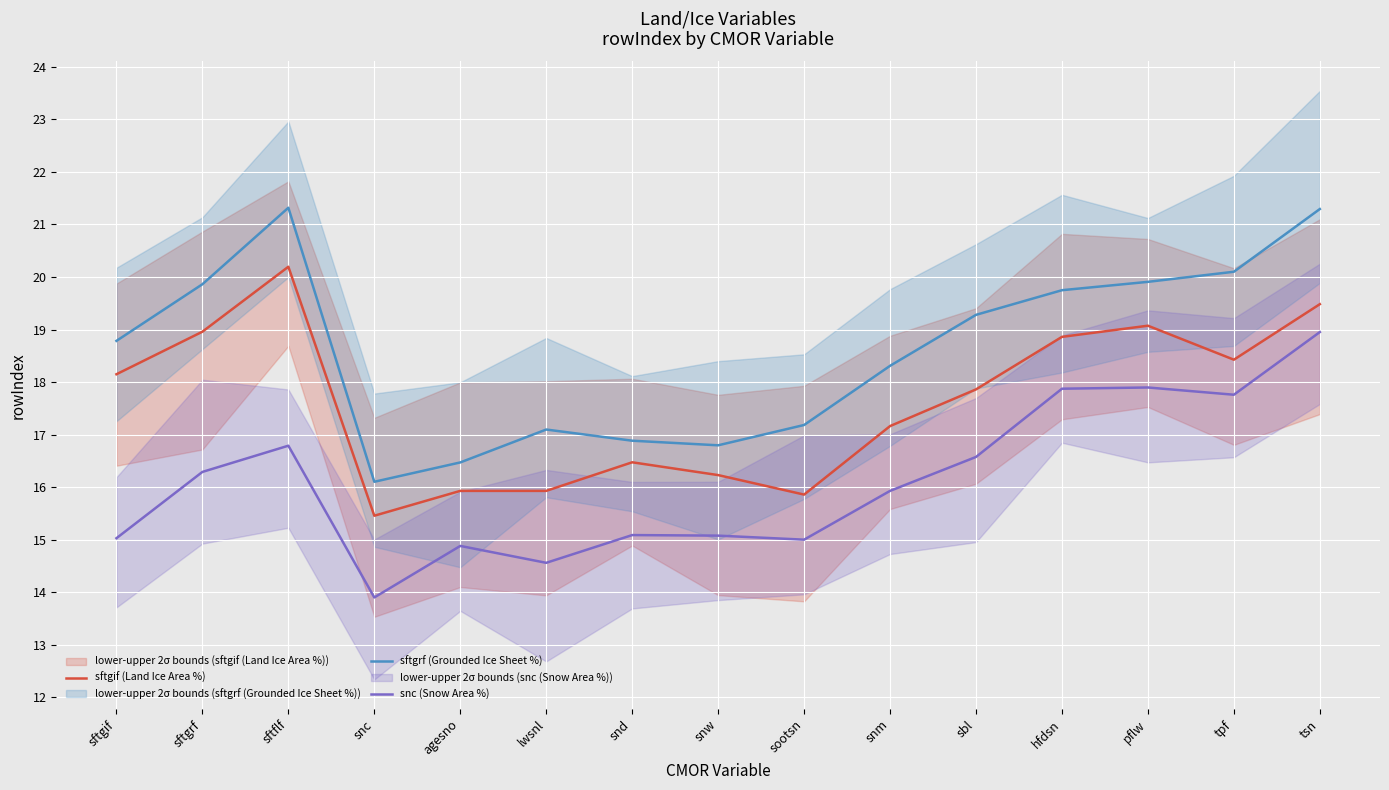

True or false: sftgif (Land Ice Area %) has a value of 16.5 at snd.

True